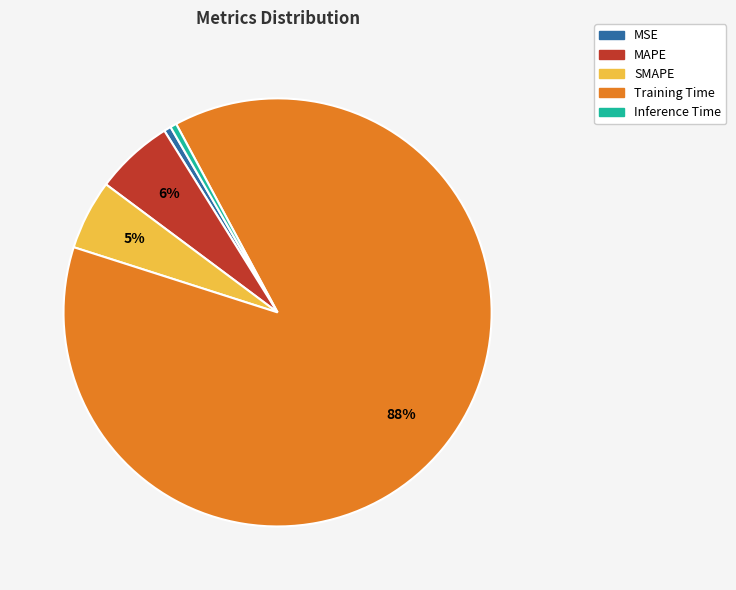

True or false: Training Time accounts for 88% of the total.

True